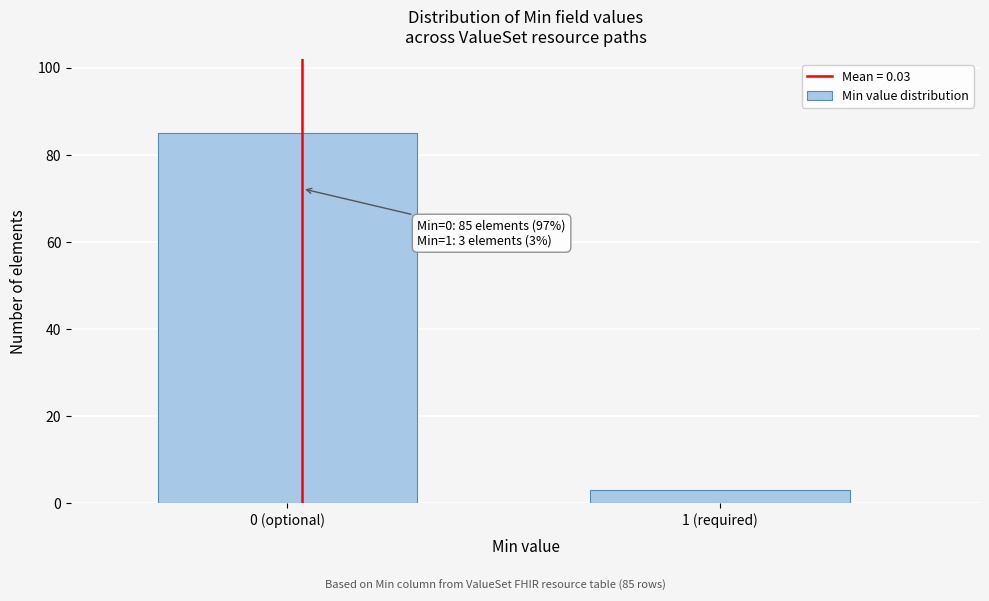

Reading left to right, extract all data points from this chart.

85	3